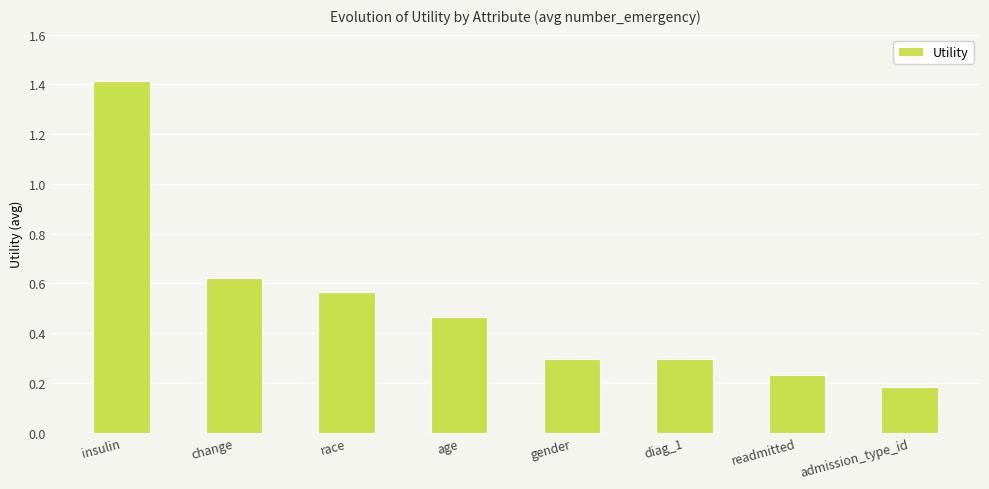

Are the bars horizontal?

No